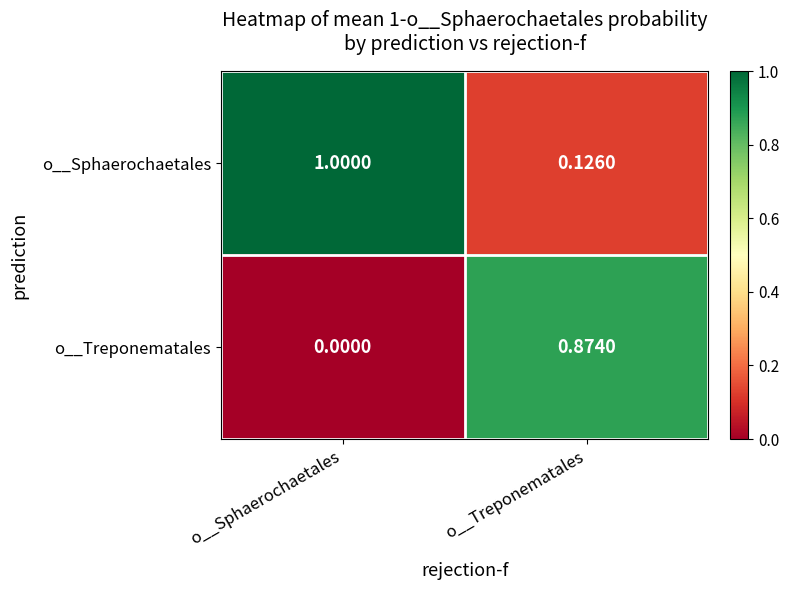

Where is o__Sphaerochaetales nearest to the value 0?

o__Treponematales